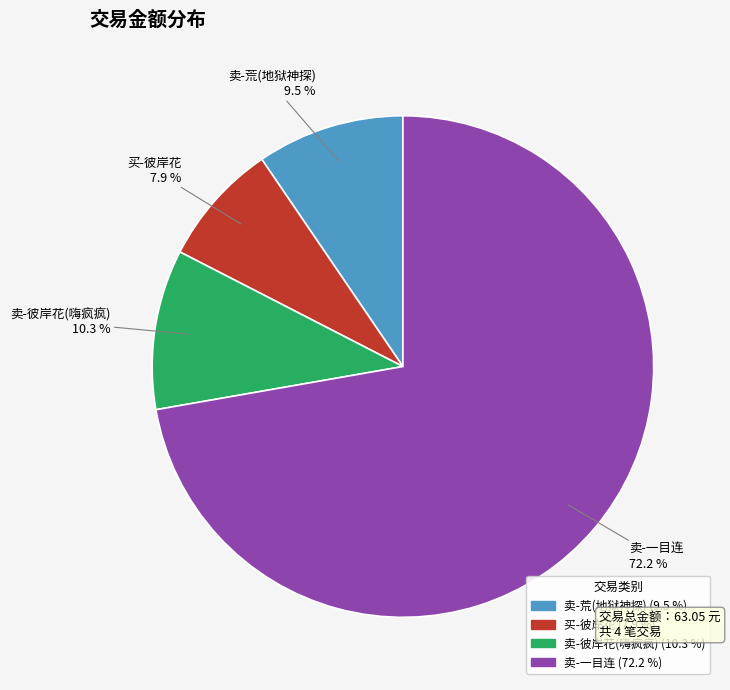

Which slice is the smallest?

买-彼岸花